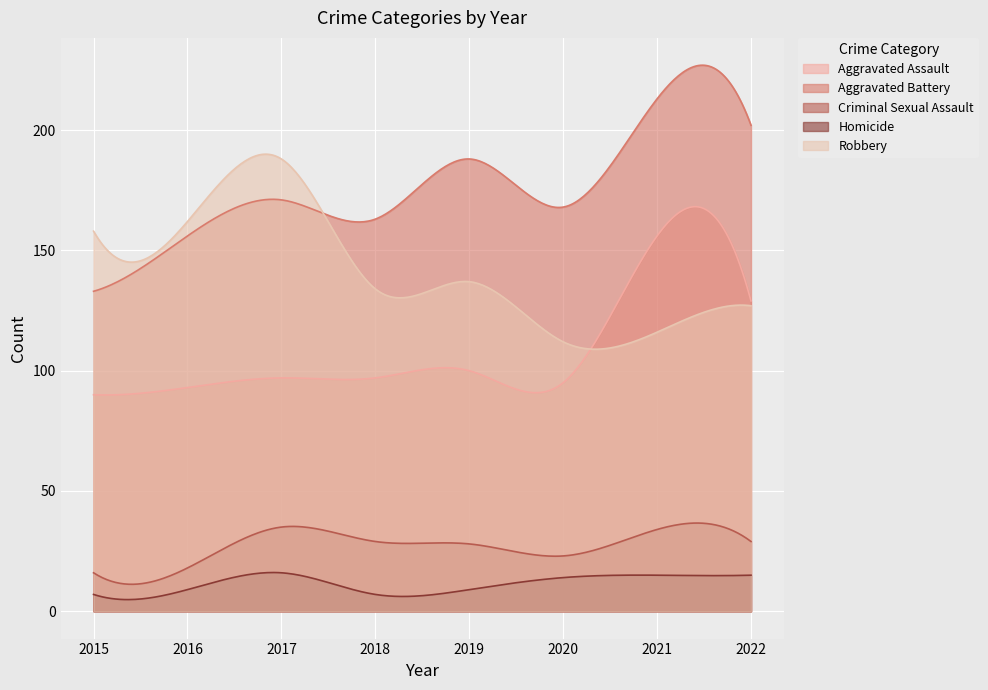

Reading left to right, list all the values displayed in this chart.

Aggravated Assault: 90	93	97	97	100	95	156	129
Aggravated Battery: 133	156	171	163	188	168	213	202
Criminal Sexual Assault: 16	18	35	29	28	23	34	29
Homicide: 7	9	16	7	9	14	15	15
Robbery: 158	162	188	134	137	112	116	127